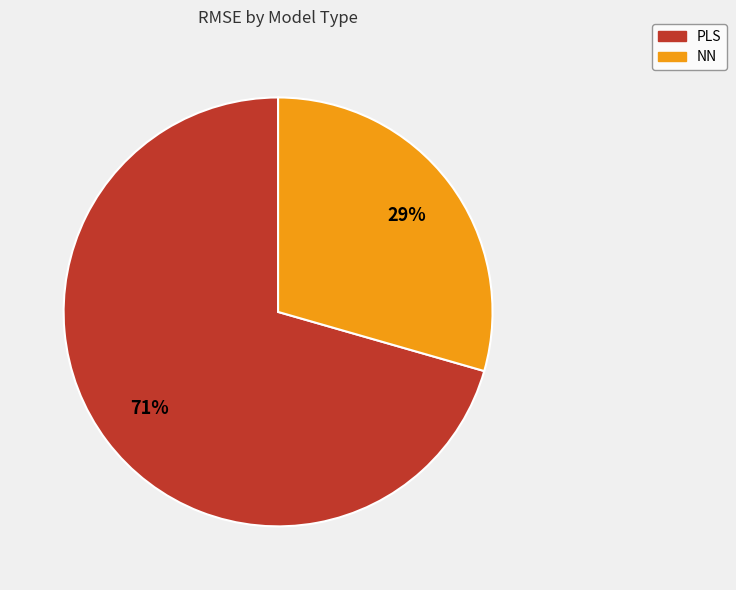

What is the ratio of the value at NN to the value at PLS?

0.4